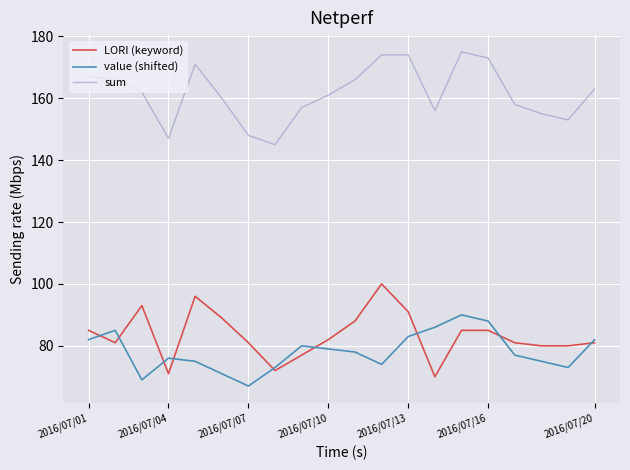

True or false: value (shifted) and sum cross at least once.

False